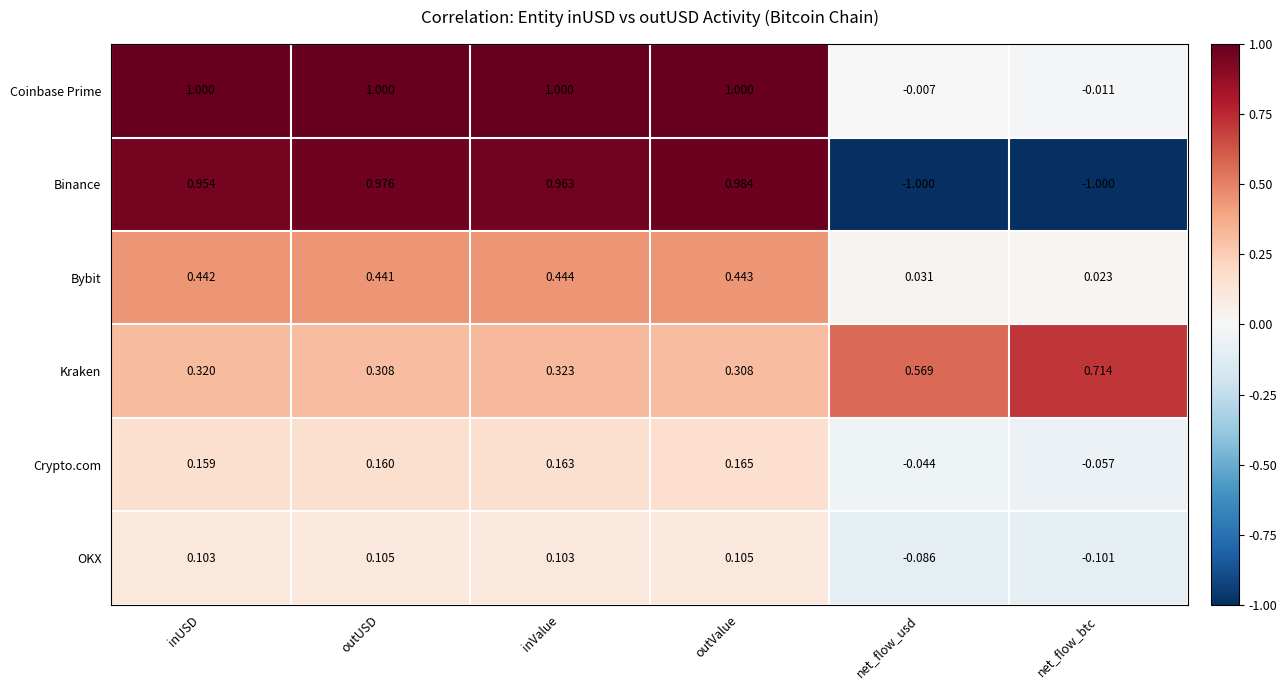

Which series changed the most between inValue and net_flow_btc?

Binance